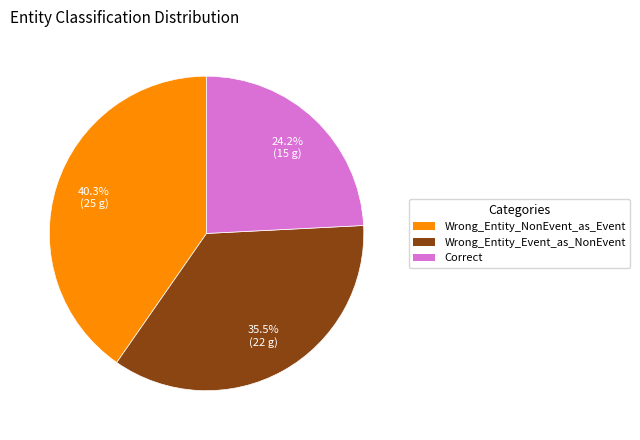

How many slices are in this pie chart?

3